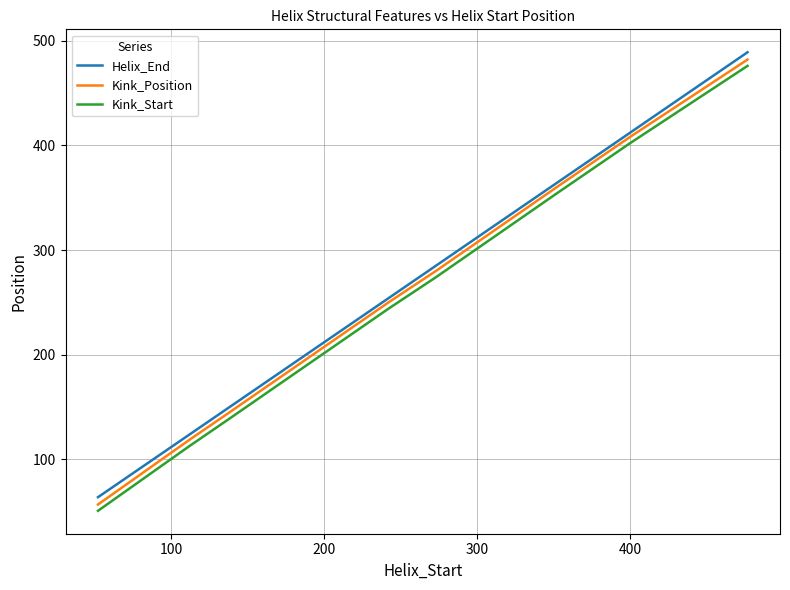

What is the lowest value of the Kink_Start series?

51